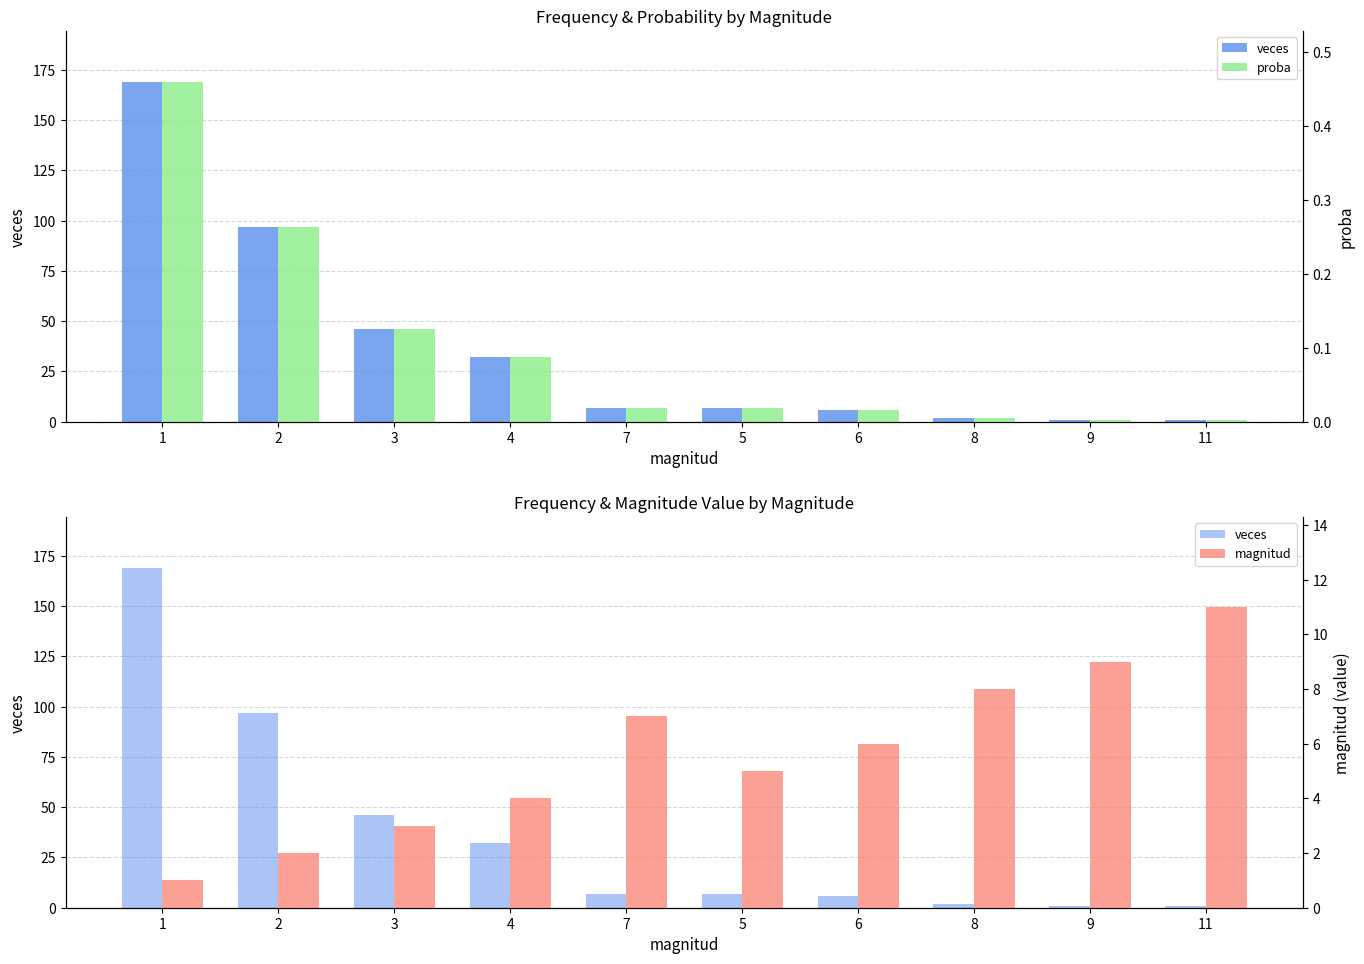

Which series has the widest spread of values?

veces